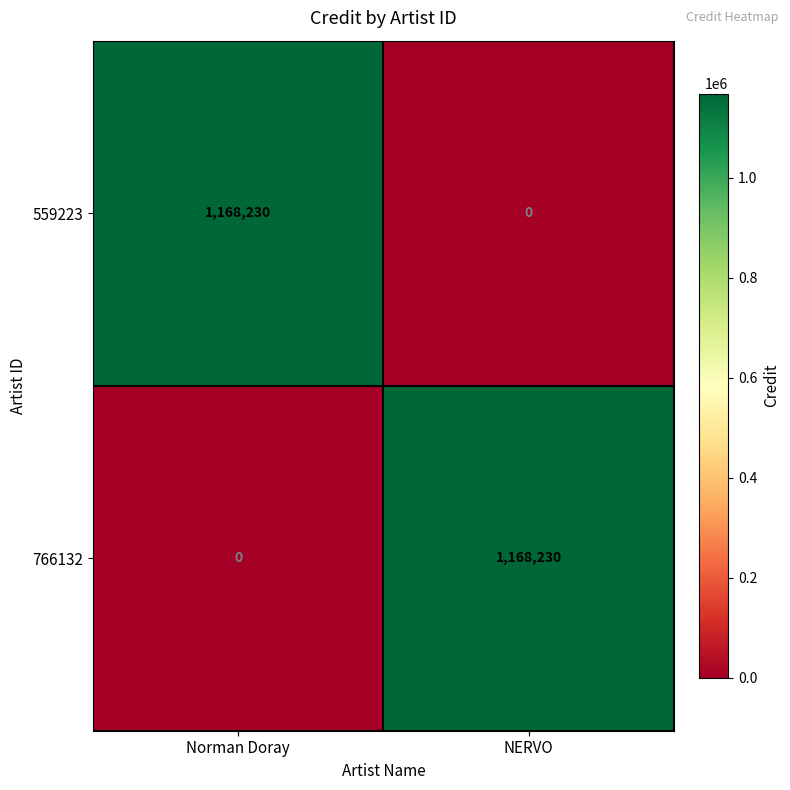

What is the spread (max minus min) of values at Norman Doray?

1168230